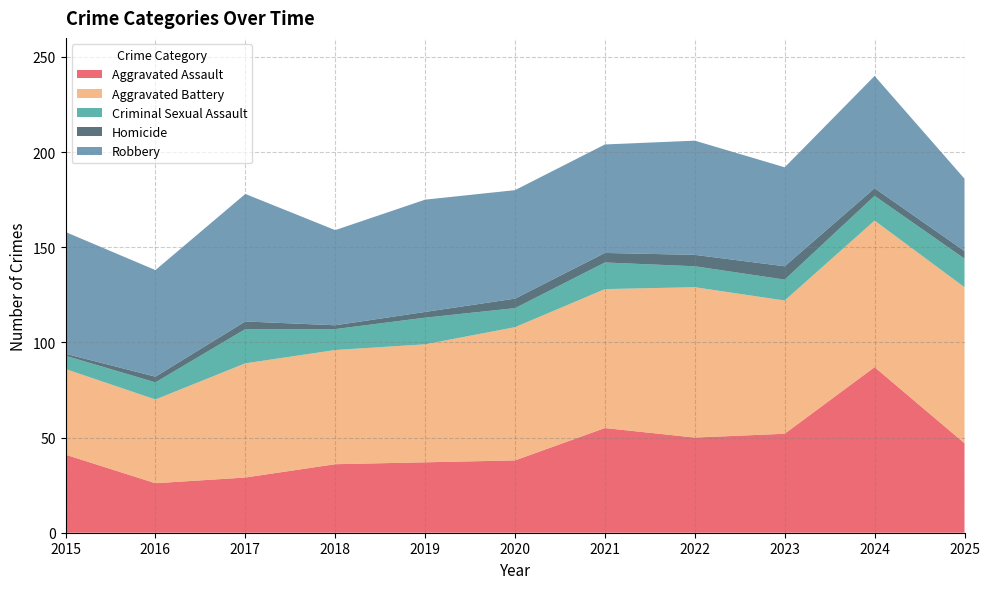

Reading left to right, extract all data points from this chart.

Aggravated Assault: 41	26	29	36	37	38	55	50	52	87	47
Aggravated Battery: 45	44	60	60	62	70	73	79	70	77	82
Criminal Sexual Assault: 7	9	18	11	14	10	14	11	11	13	15
Homicide: 1	3	4	2	3	5	5	6	7	4	4
Robbery: 64	56	67	50	59	57	57	60	52	59	38